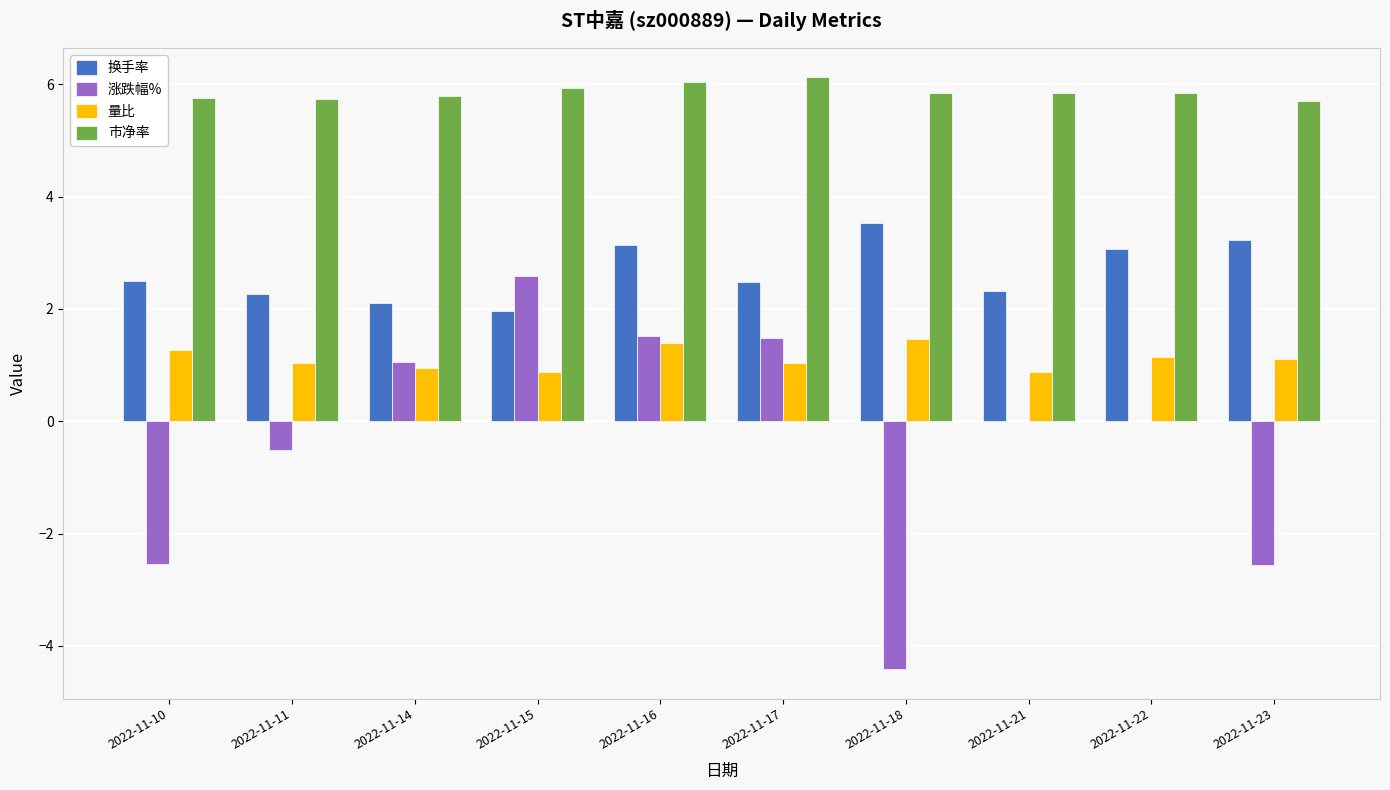

Is it true that 量比 equals 0.9 at 2022-11-15?

True